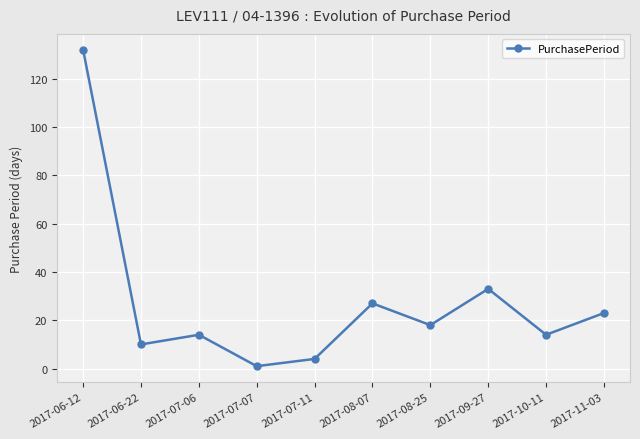

What is the change in value from 2017-06-12 to 2017-07-06?

-118